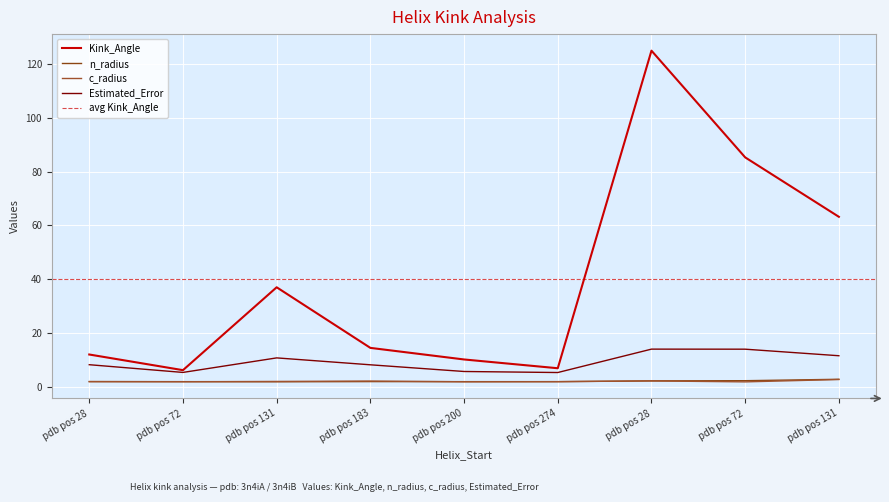

Rank the series at pdb pos 72 from highest to lowest value.

Kink_Angle, Estimated_Error, n_radius, c_radius